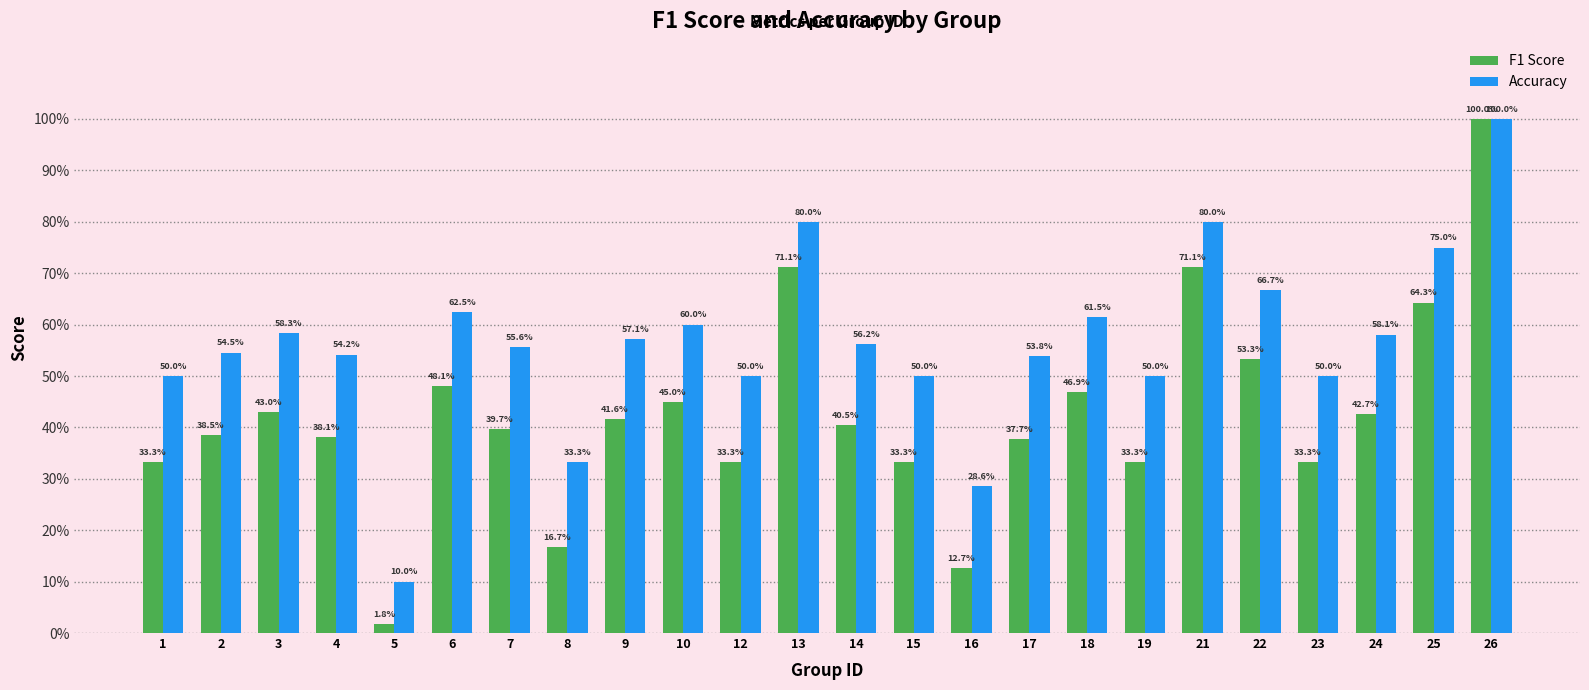

Is the value of Accuracy at 17 greater than the value of F1 Score at 6?

Yes